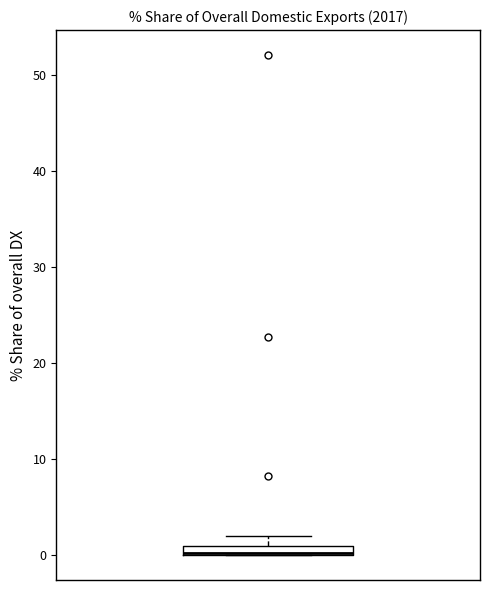

Where is the upper edge of the box on the y-axis? The values are not printed on the chart, so give them approximately, as read against the axis.

1